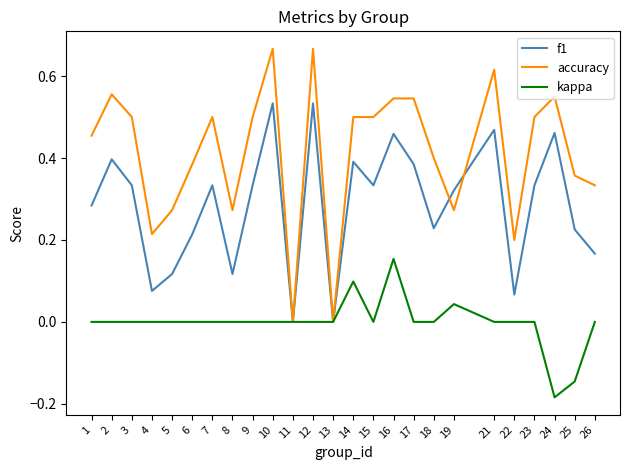

At which category does the chart reach its minimum across all series?

24